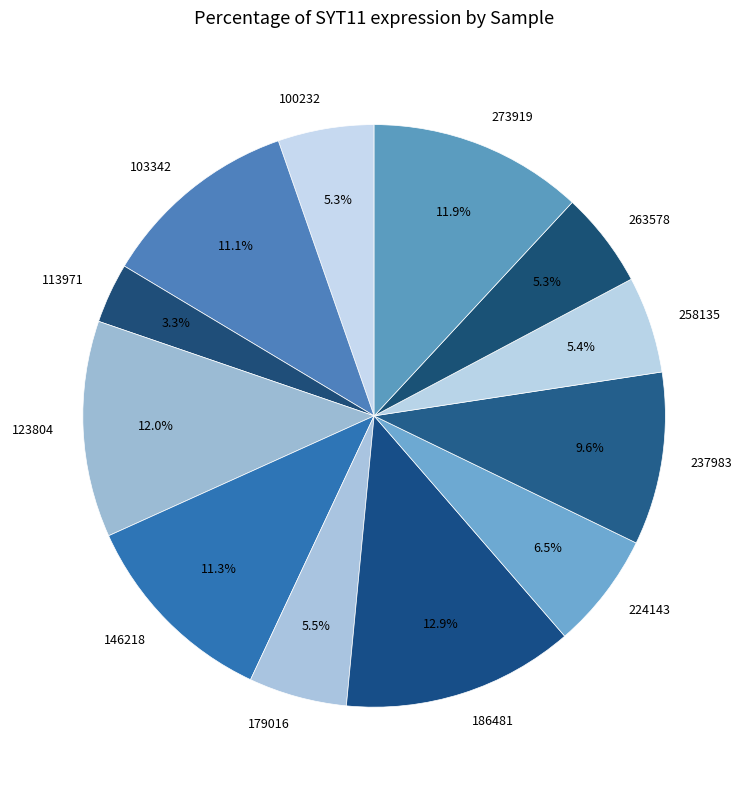

How many slices are in this pie chart?

12